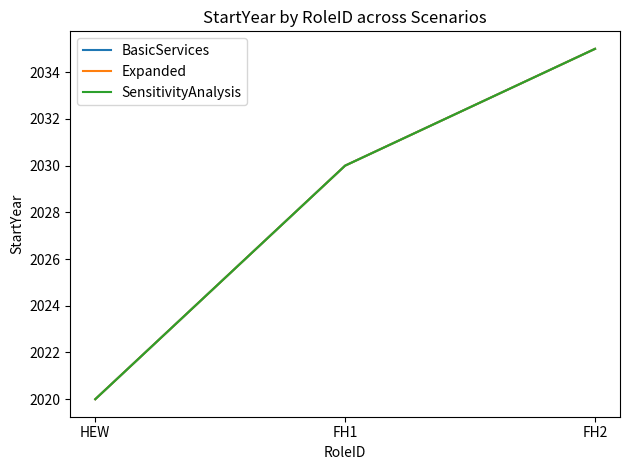

At which category does the chart reach its peak across all series?

FH2